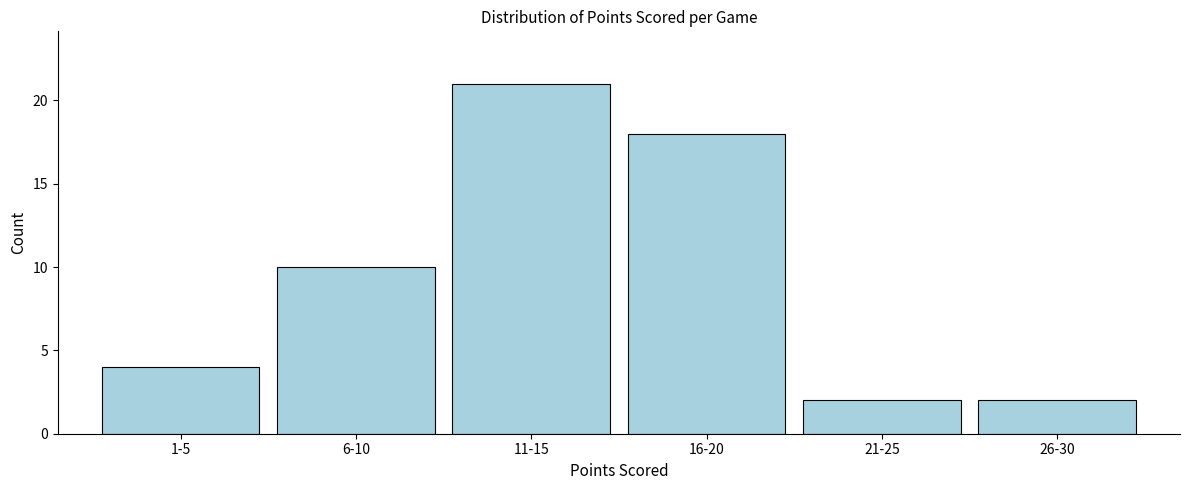

Reading left to right, extract all data points from this chart.

1-5=4	6-10=10	11-15=21	16-20=18	21-25=2	26-30=2